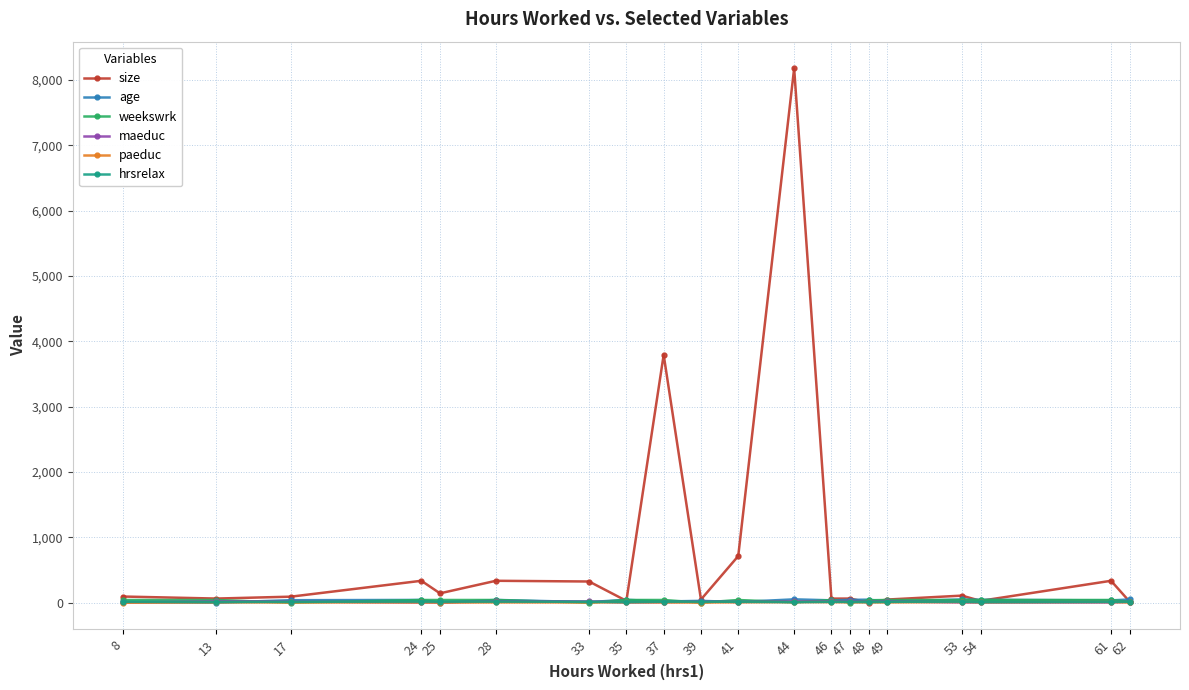

True or false: size has more than 0 points higher than both neighbors.

True